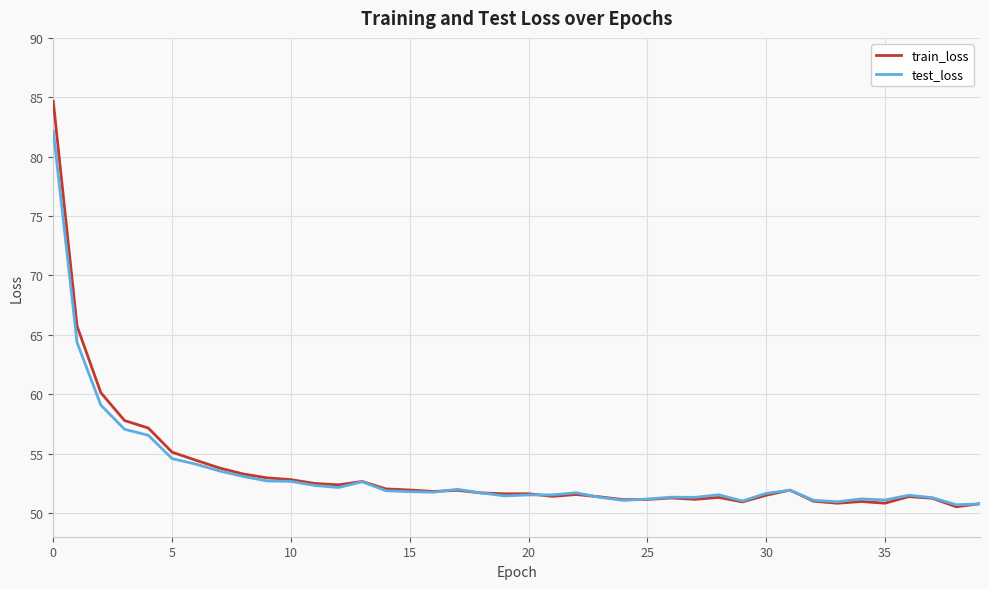

List the series in order of their peak value, lowest first.

test_loss, train_loss